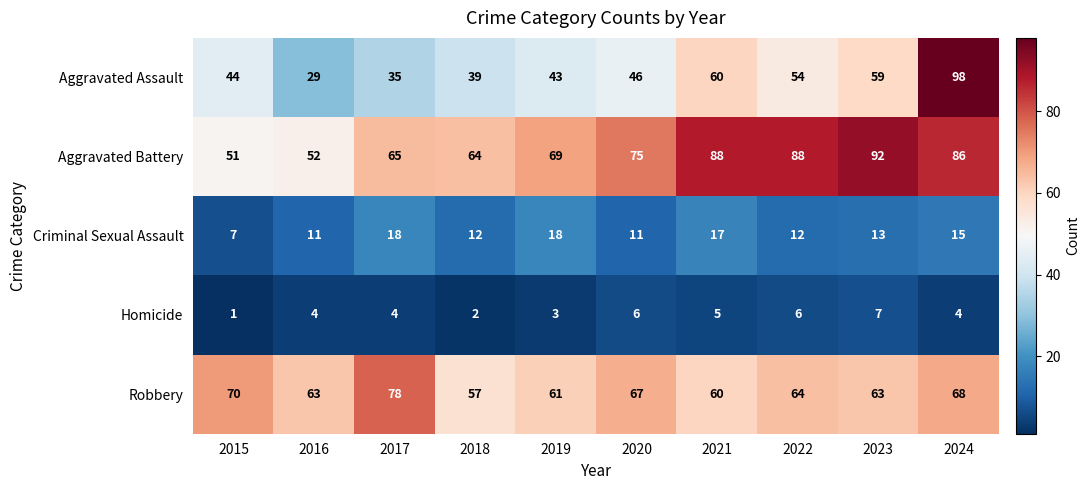

At which category is the sum across all series the highest?

2024